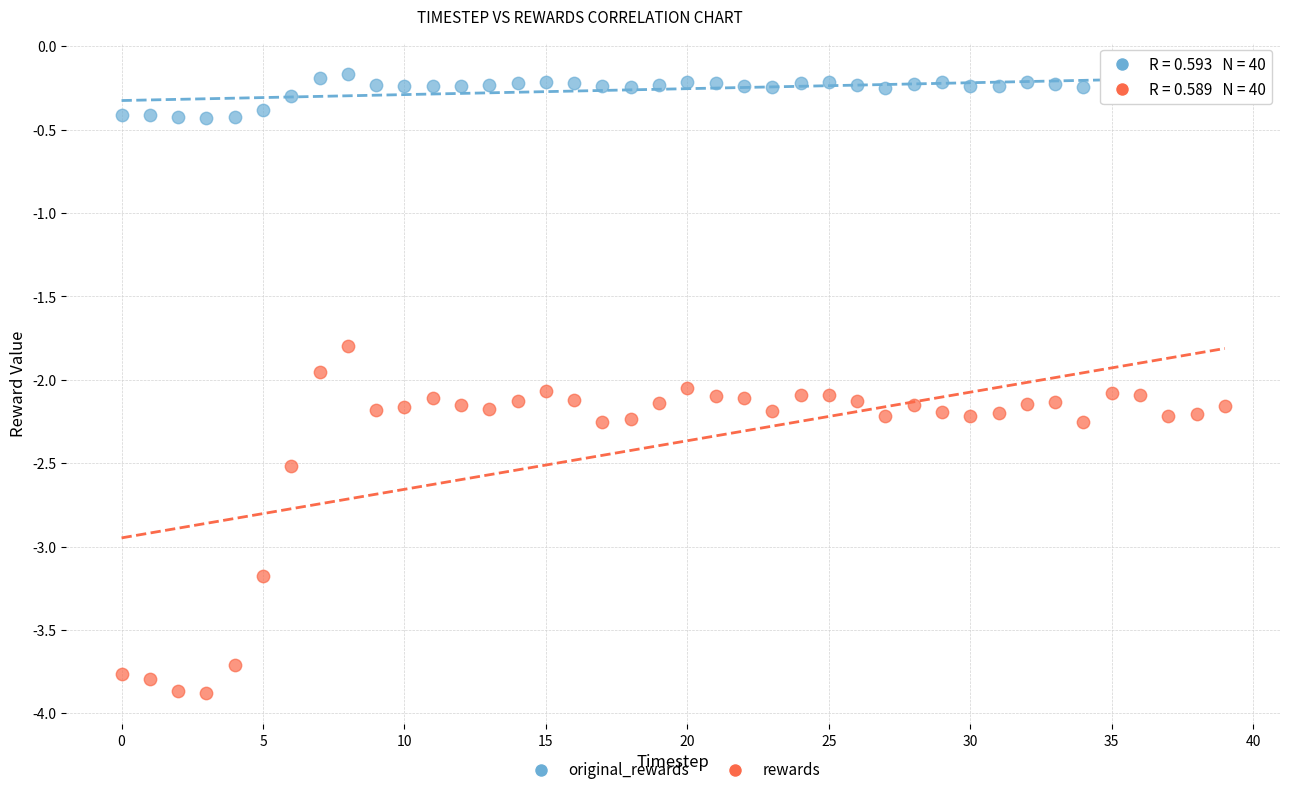

What are all the series names shown in the legend?

original_rewards, rewards